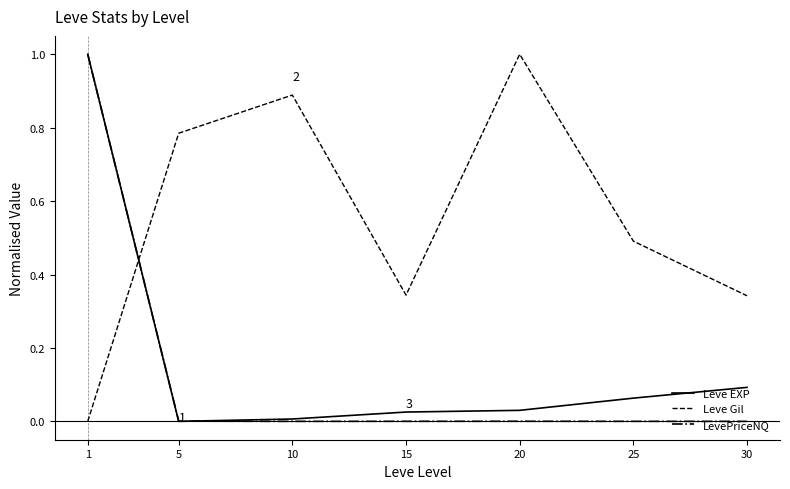

Which series has the largest total across all categories?

Leve Gil